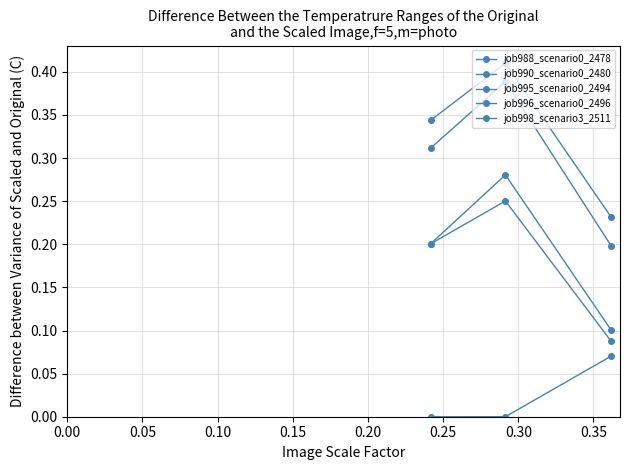

Count the job988_scenario0_2478 values in the range 0 to 1.

3